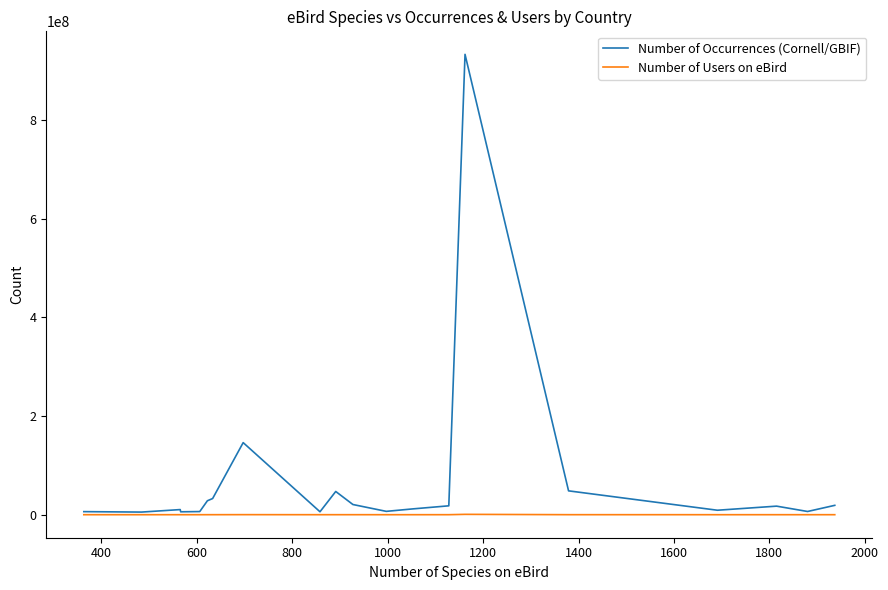

Is this an area chart (filled region under the line)?

No